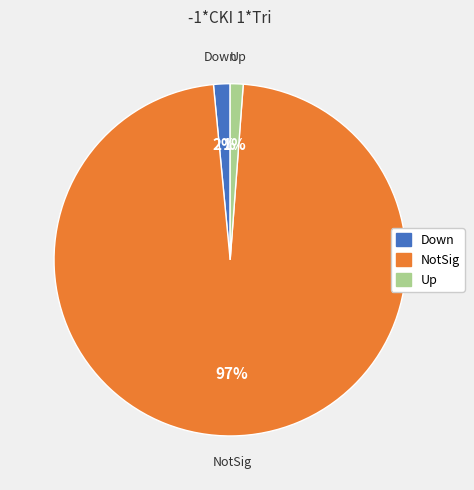

Which slice represents more than half of the pie?

NotSig